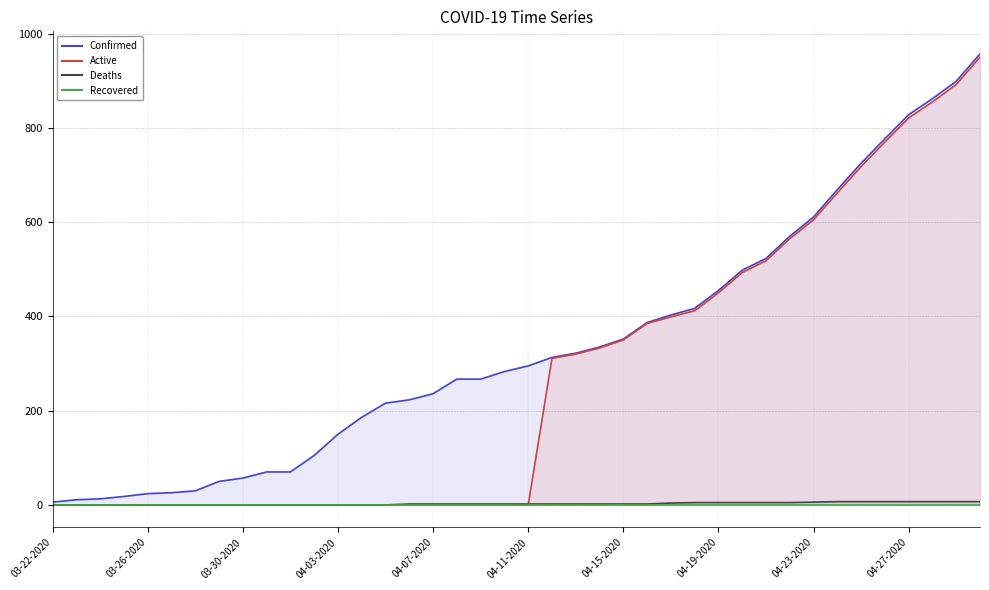

Where is Active nearest to the value 475?

29